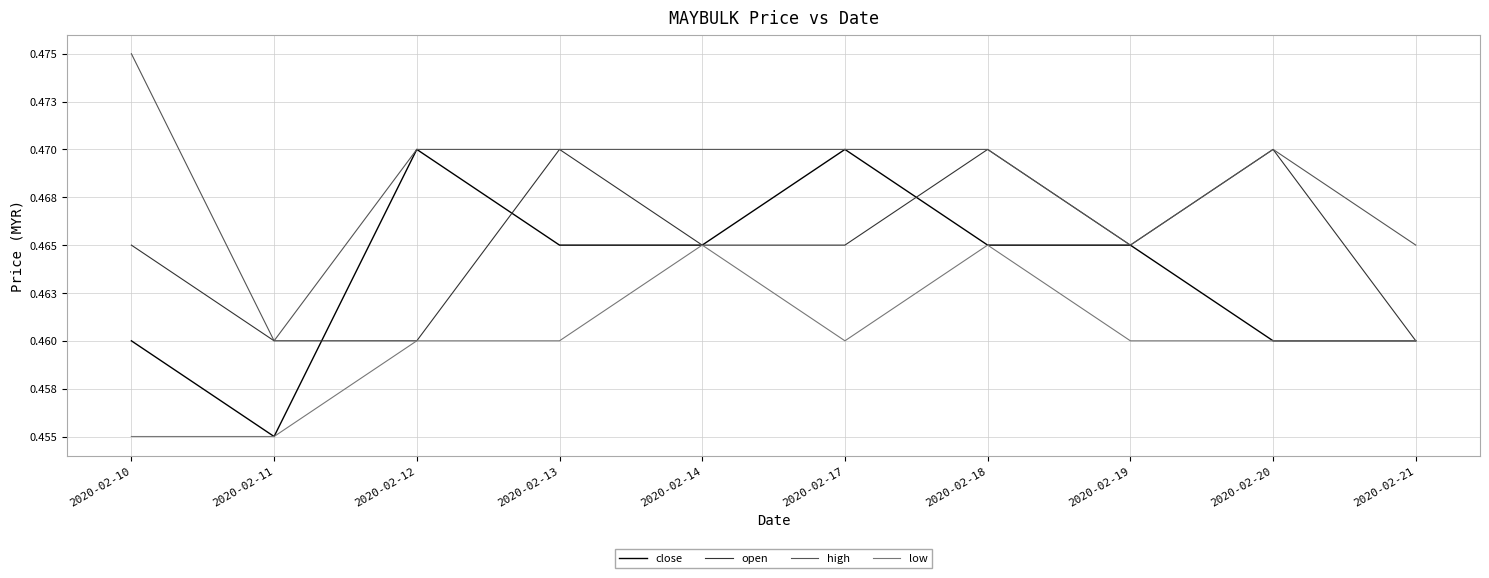

Between 2020-02-13 and 2020-02-10, which is larger?

2020-02-13